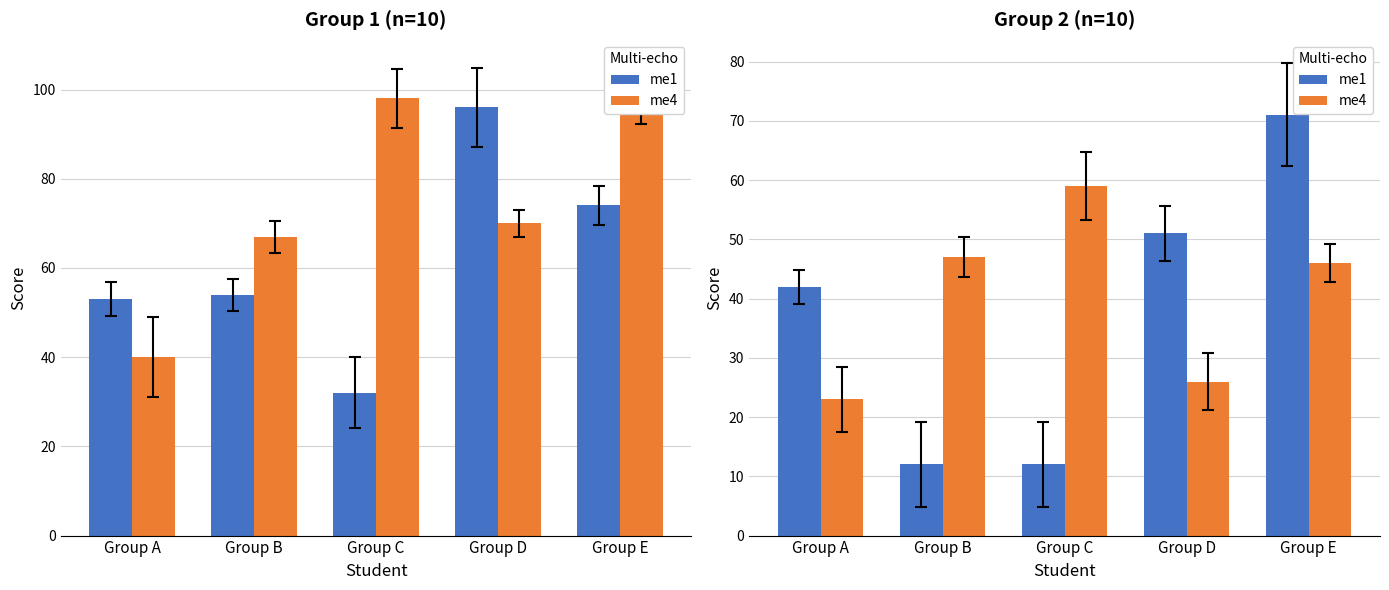

How many groups of bars are there?

5